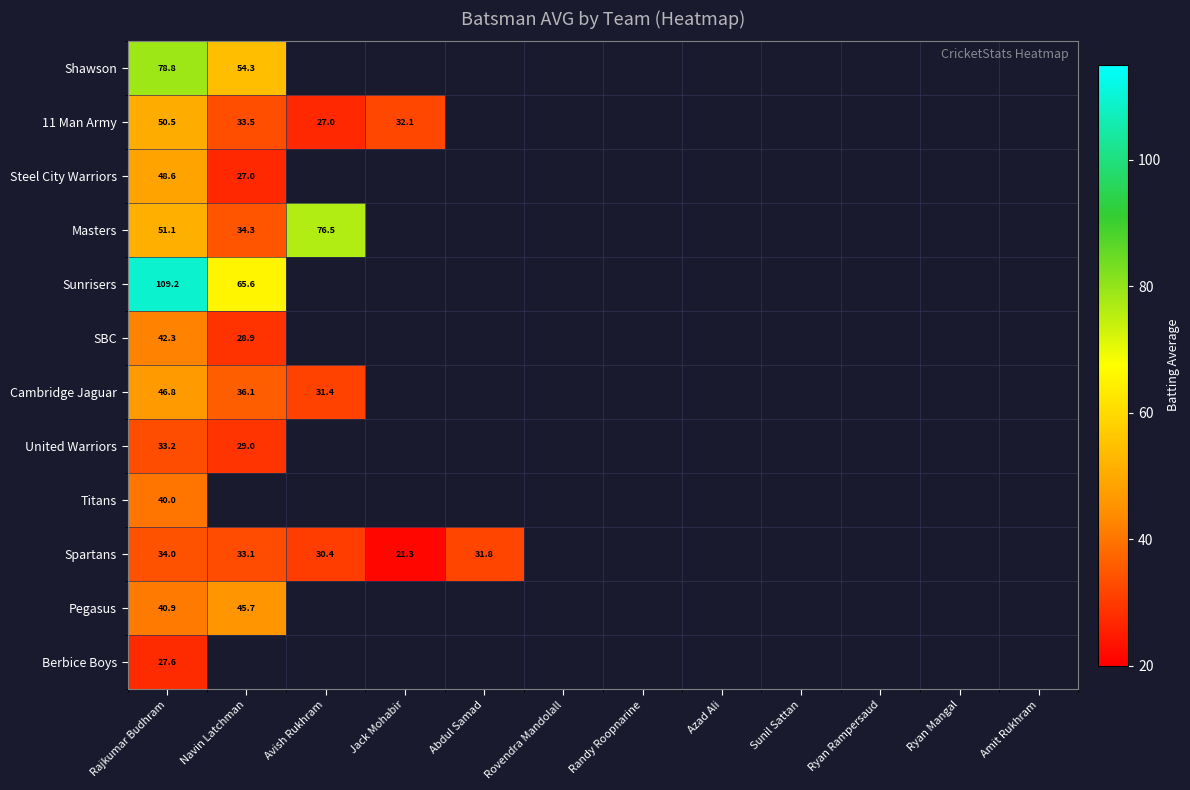

What is the total value across all series at Rajkumar Budhram?

603.0